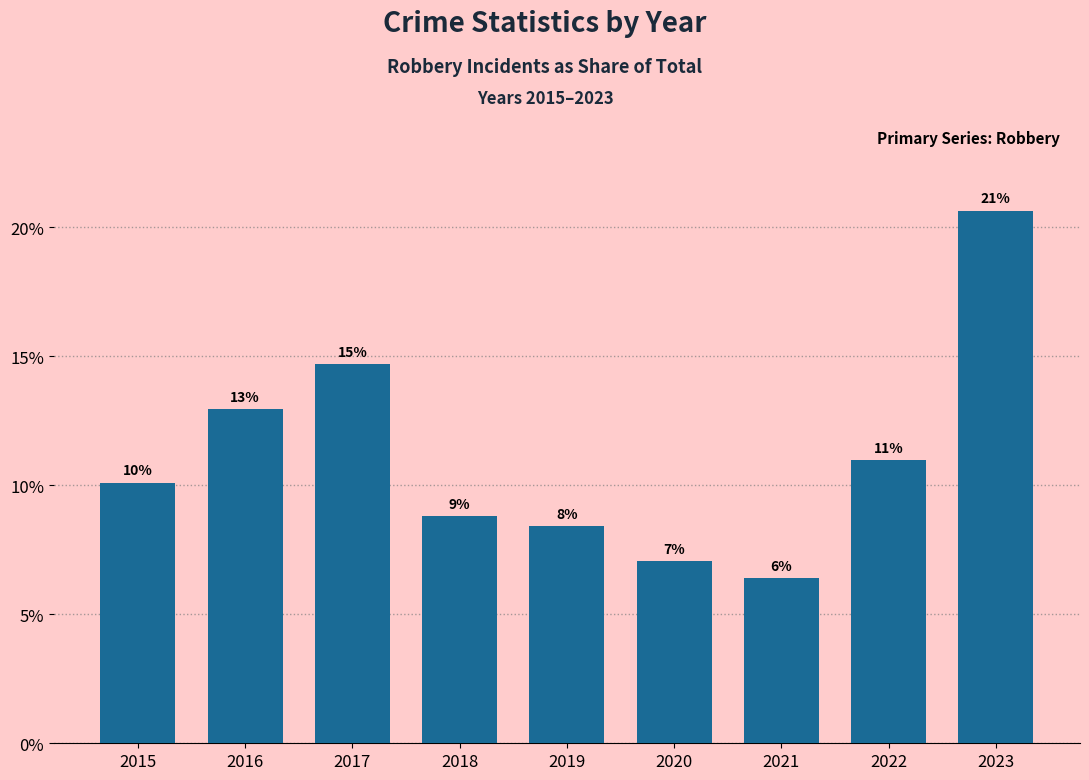

Which category has the highest value across all series?

2023